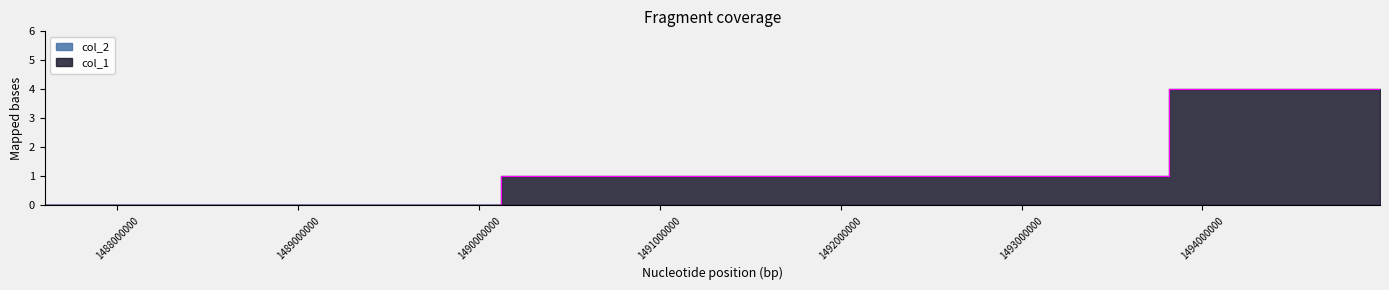

What is the change in value from 1487598331 to 1494981868?

+4